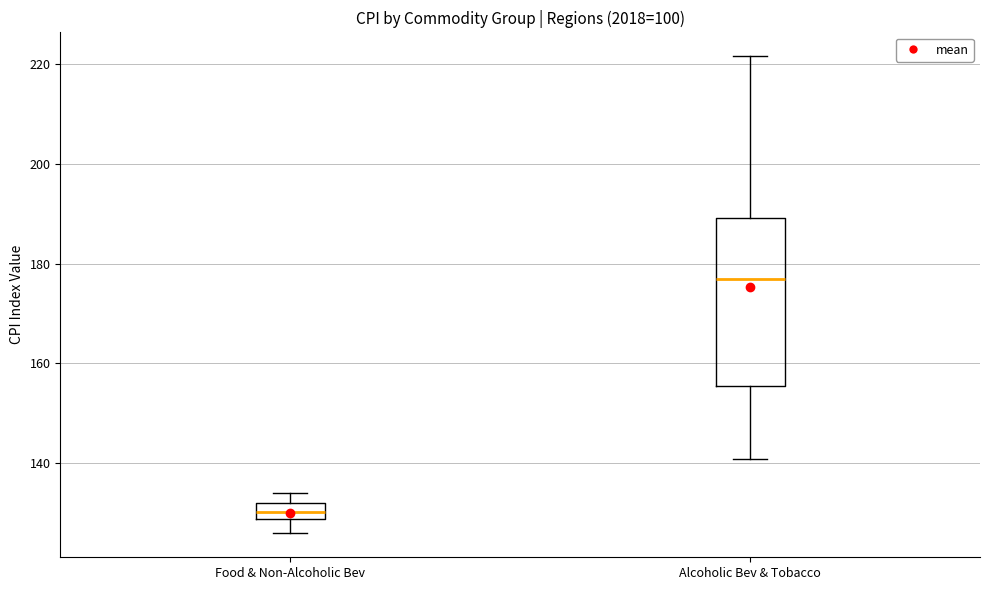

Which box's median line is the lowest?

Food & Non-Alcoholic Bev